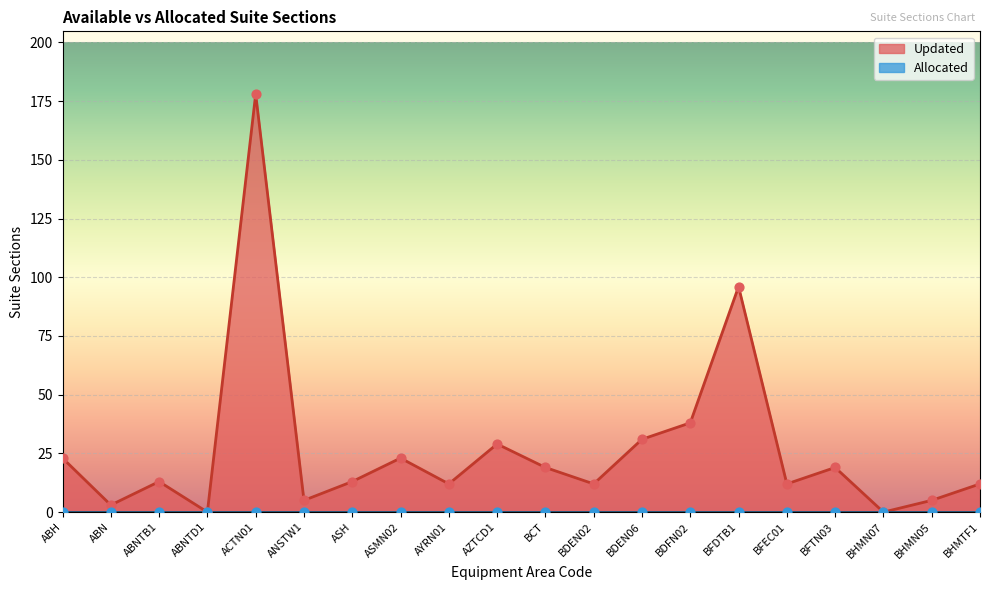

What is the ratio of the value at ASMN02 to the value at ABN?

7.7